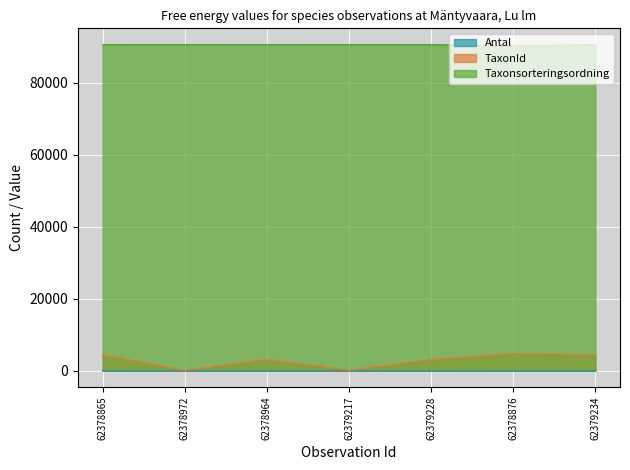

Which series changed the most between 62378865 and 62379228?

TaxonId